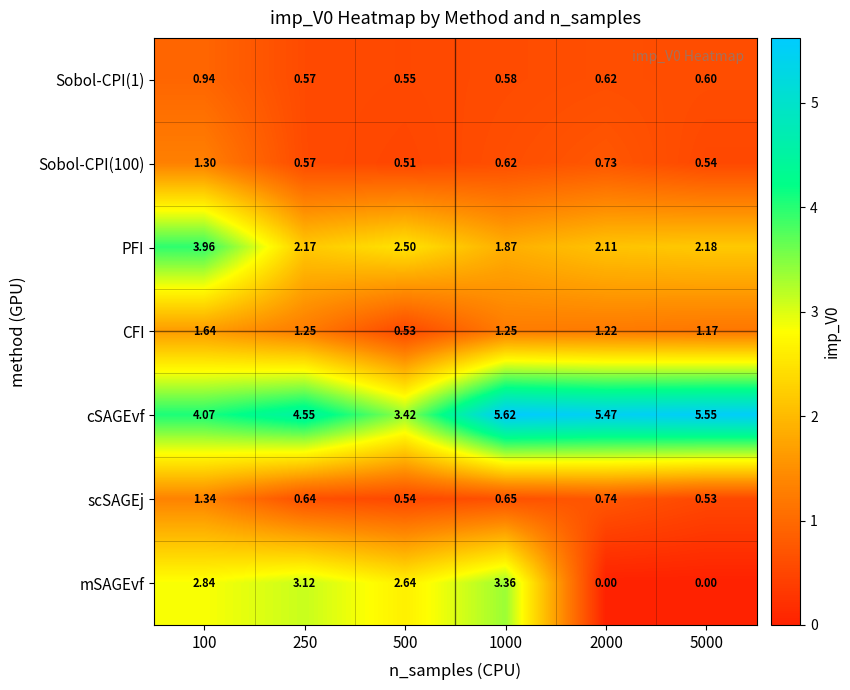

Between 500 and 2000, which series saw the biggest shift?

mSAGEvf